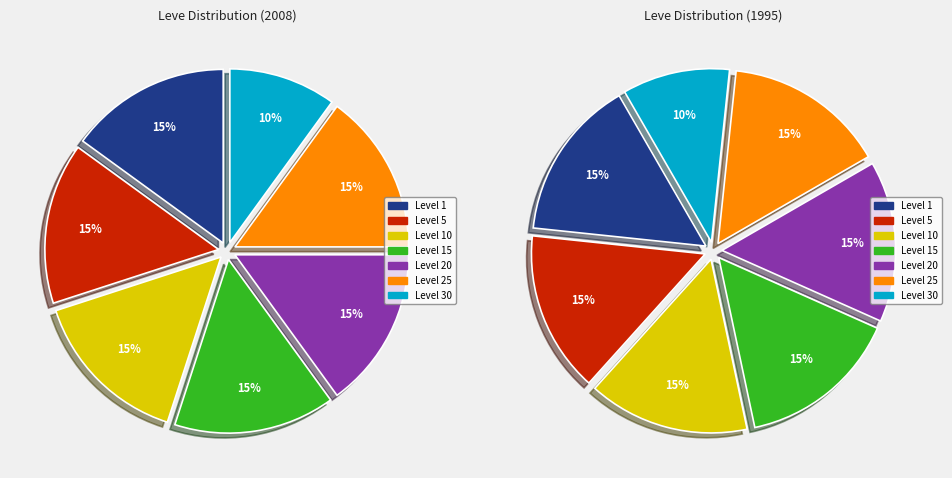

The Level 15-20 slice represents 12% of the pie. True or false?

False